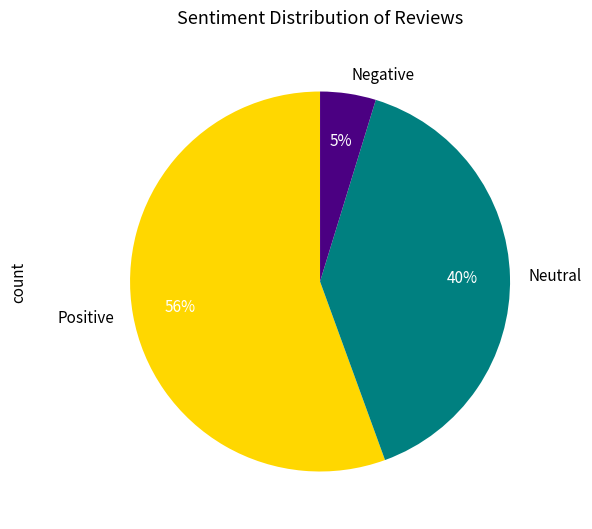

Do Positive and Negative together represent more than half of the pie?

Yes